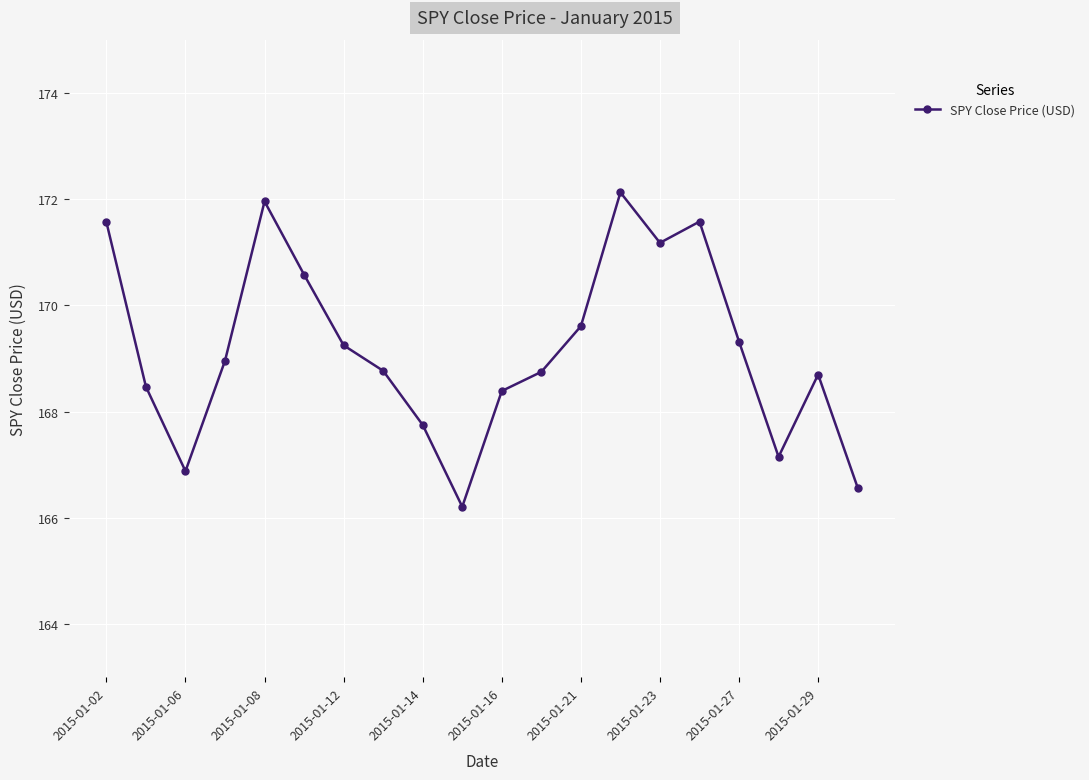

True or false: there are more than 2 points higher than both neighbors.

True